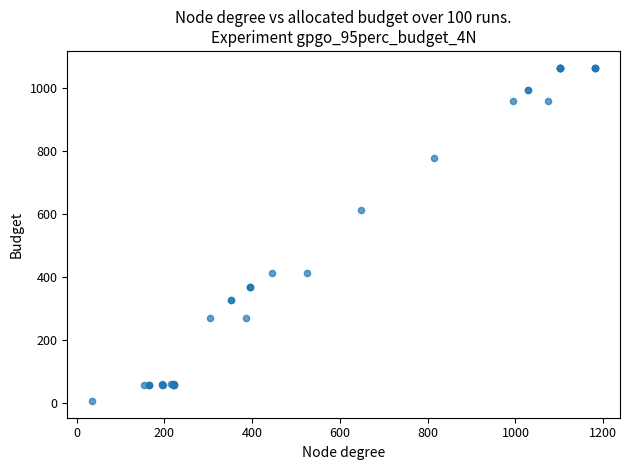

What Y value in the scatter plot is closest to 535?

612